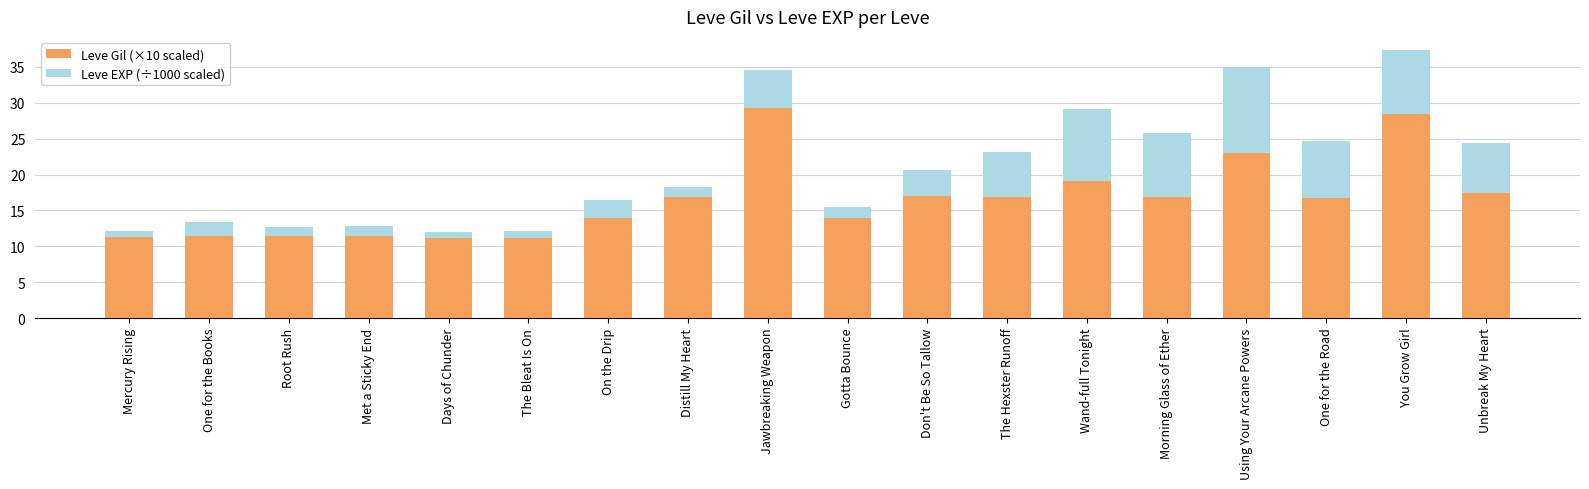

Which category has the highest value in the Leve Gil (×10 scaled) series?

Jawbreaking Weapon